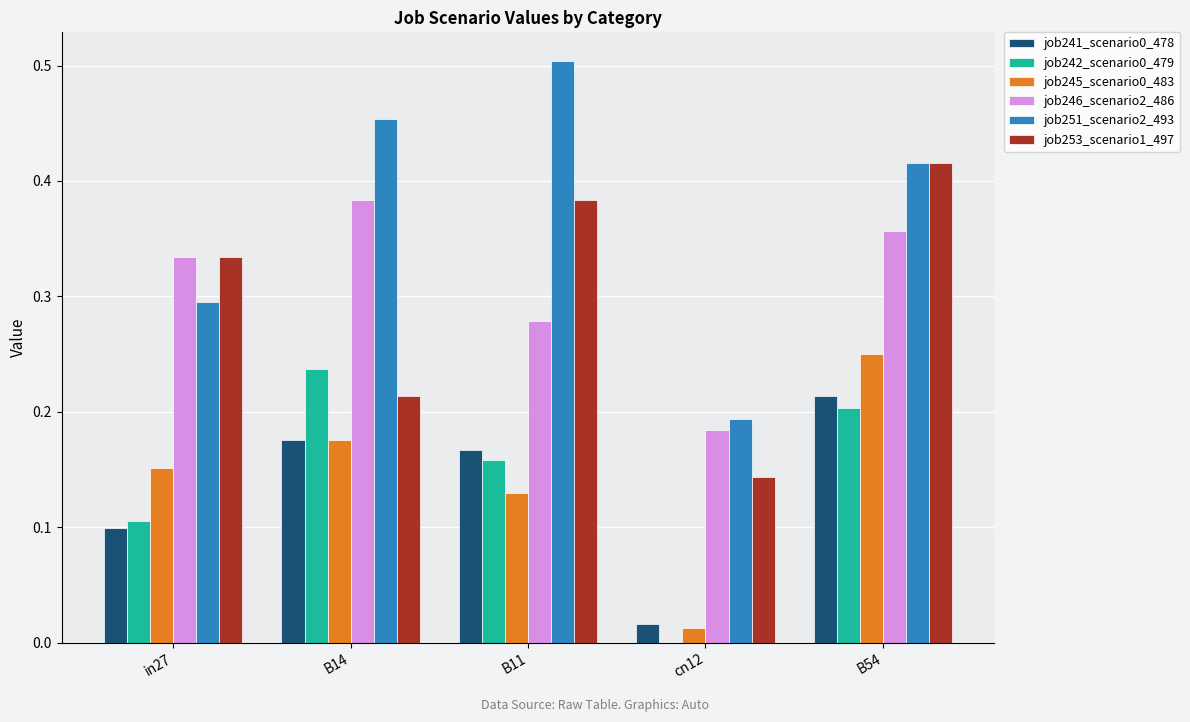

Which series changed the most between in27 and B11?

job251_scenario2_493